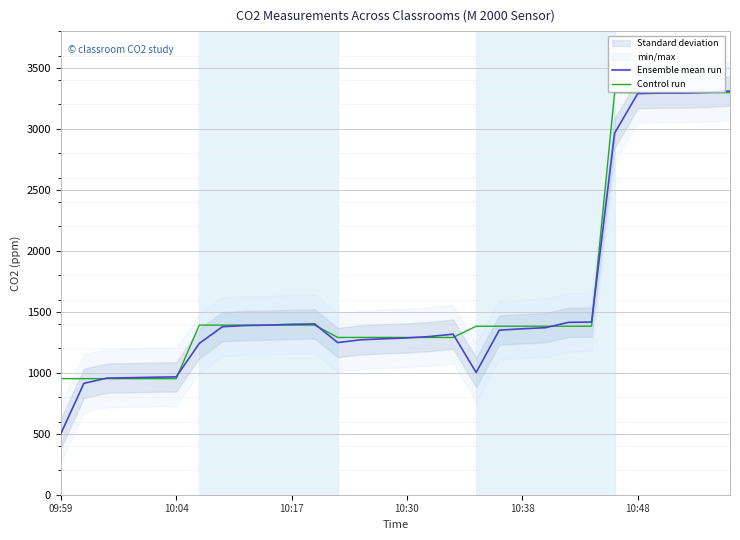

What position from the left is 18?

19